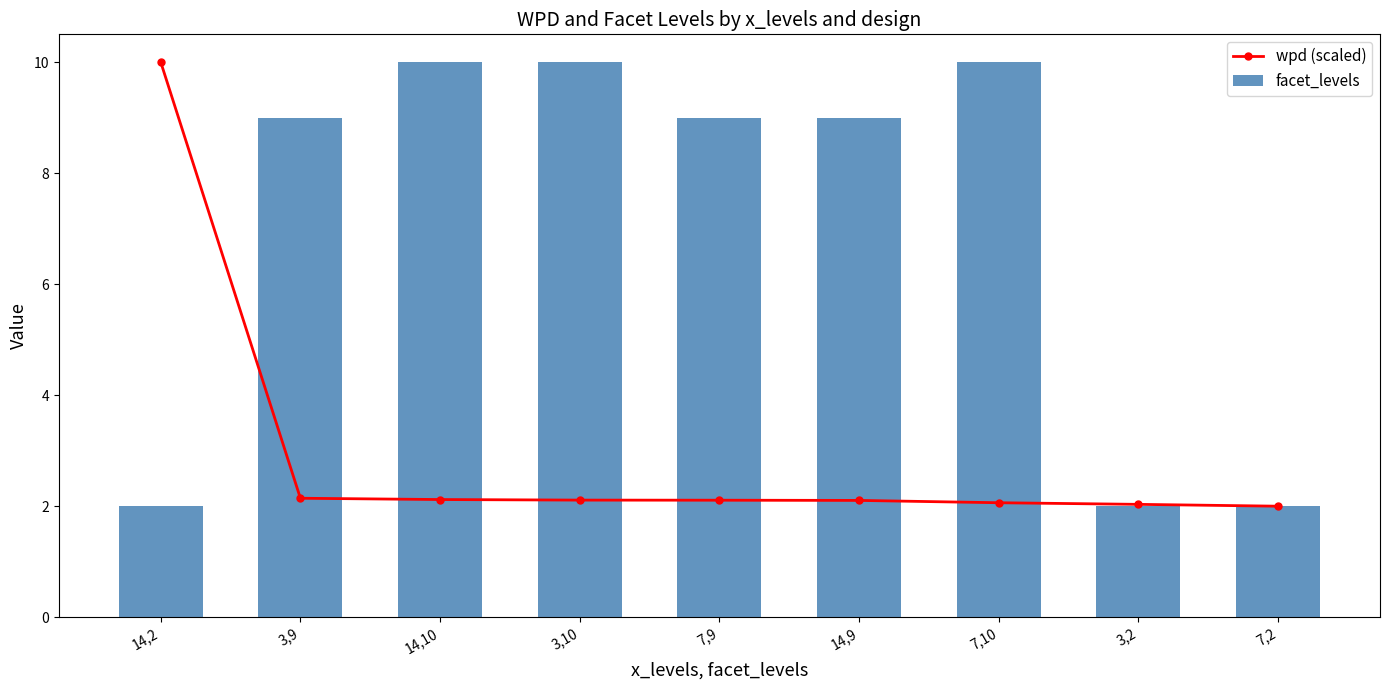

What is the value of the wpd (scaled) point at the 1st from the left?

10.0